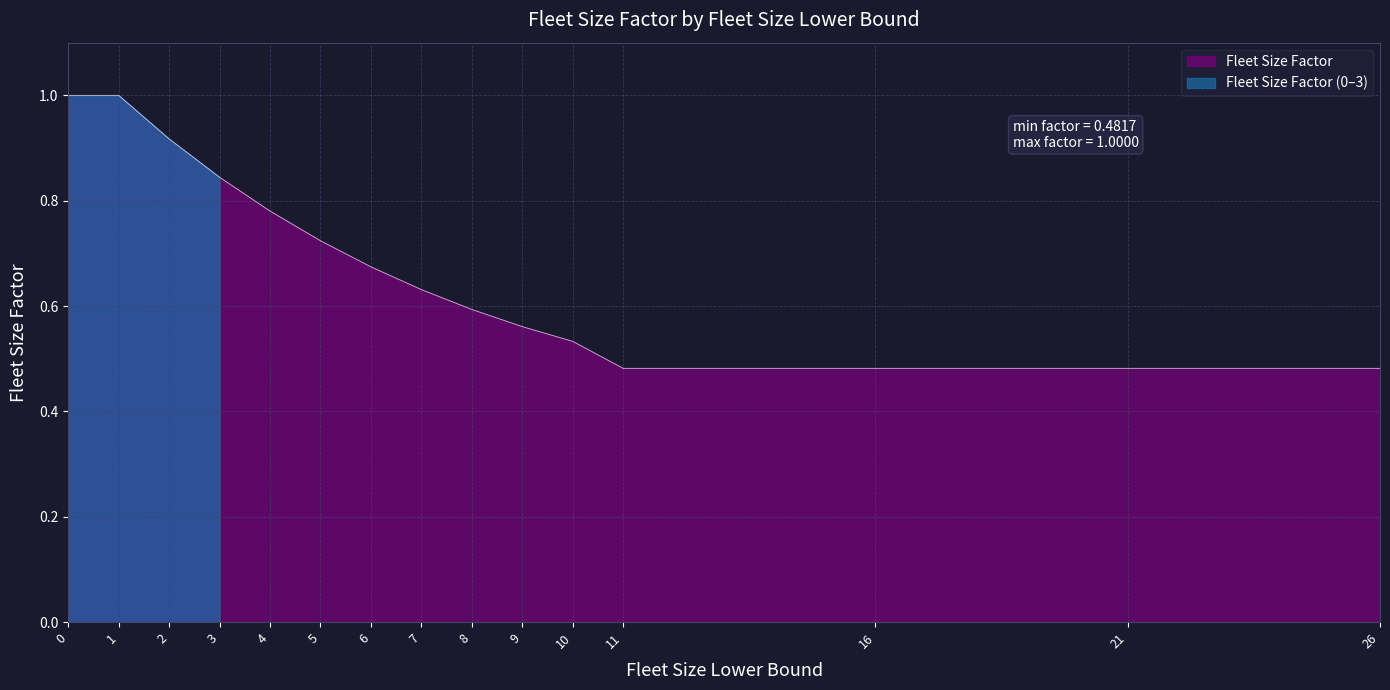

True or false: the data shows 0.7 at 6.

True